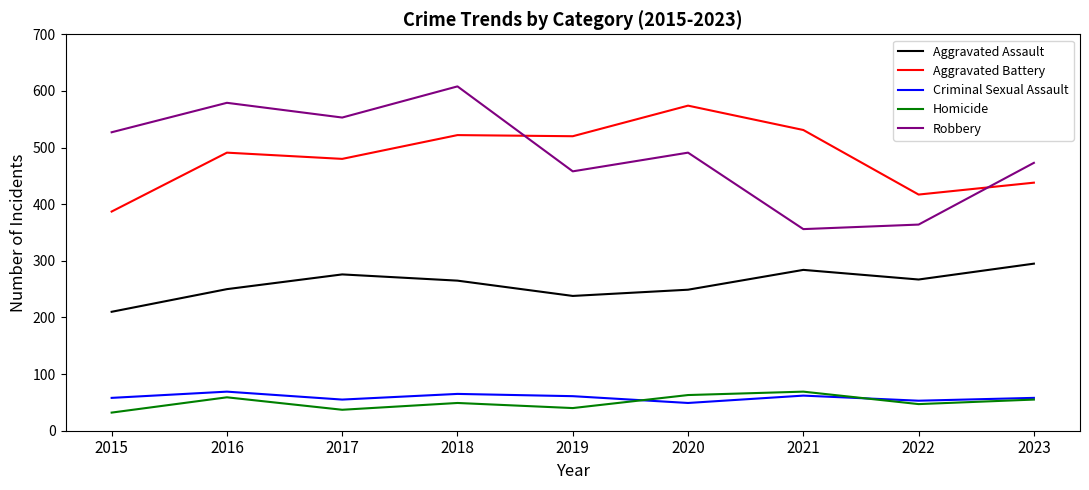

What value does the Criminal Sexual Assault series have at 2023?

58